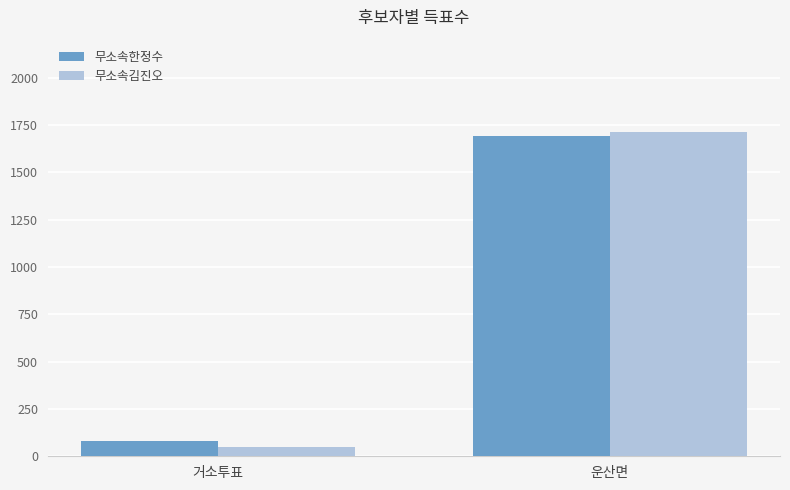

Which series changed the most between 거소투표 and 운산면?

무소속김진오